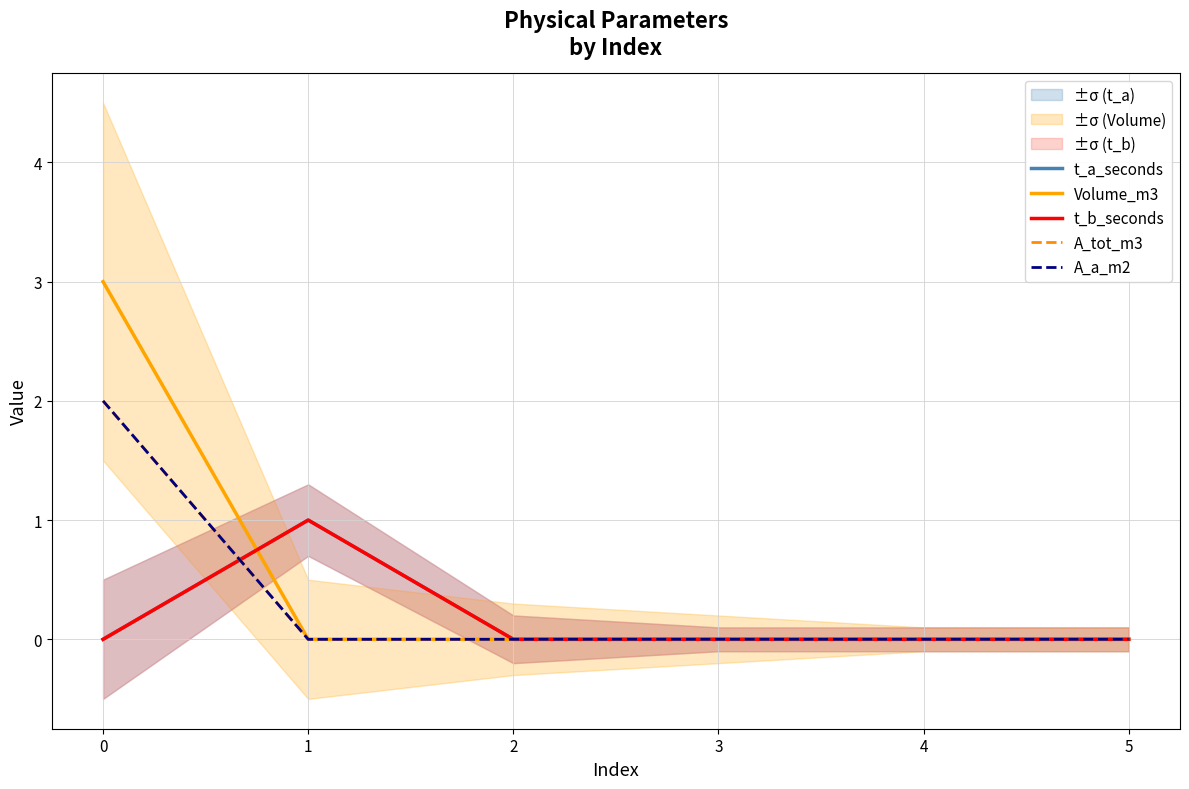

What are all the series names shown in the legend?

t_a_seconds, Volume_m3, t_b_seconds, A_tot_m3, A_a_m2